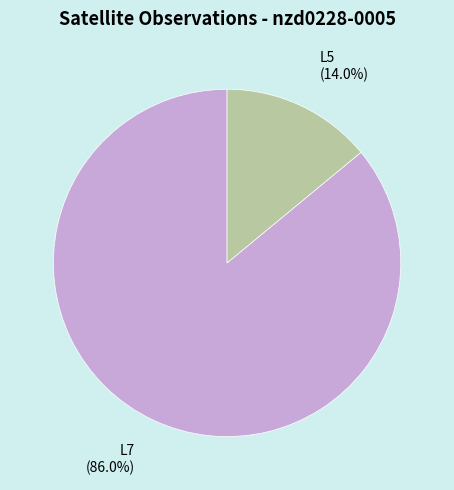

Is there a majority slice in this chart?

Yes